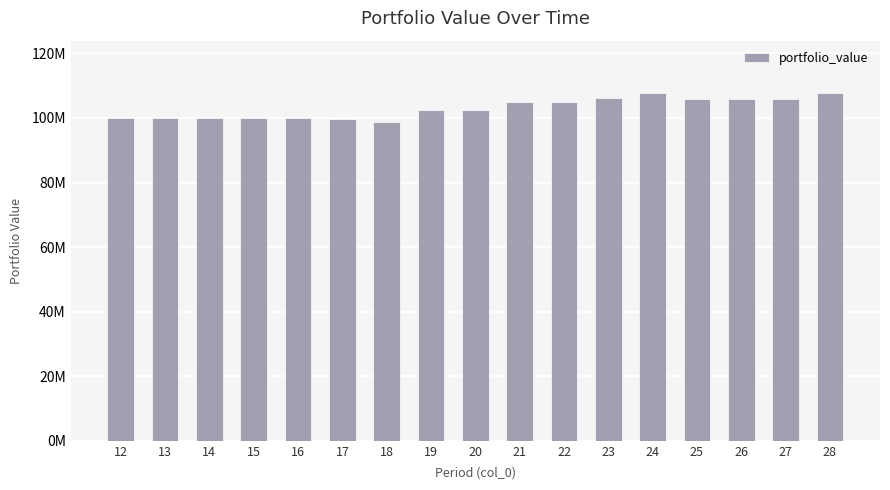

What is the average value?

103074938.6